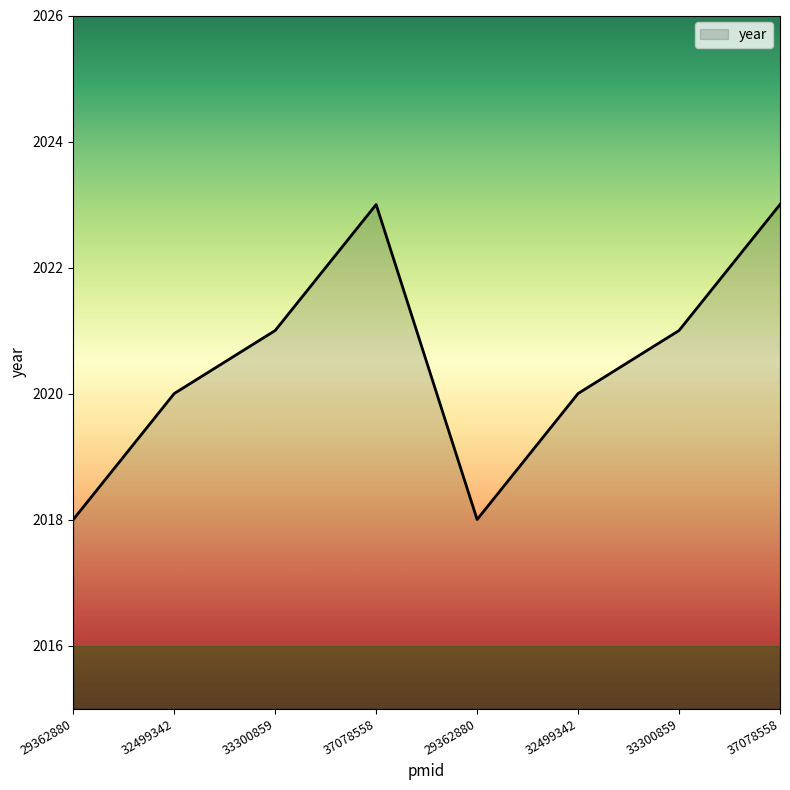

Rank the categories by value from highest to lowest.

37078558, 37078558, 33300859, 33300859, 32499342, 32499342, 29362880, 29362880